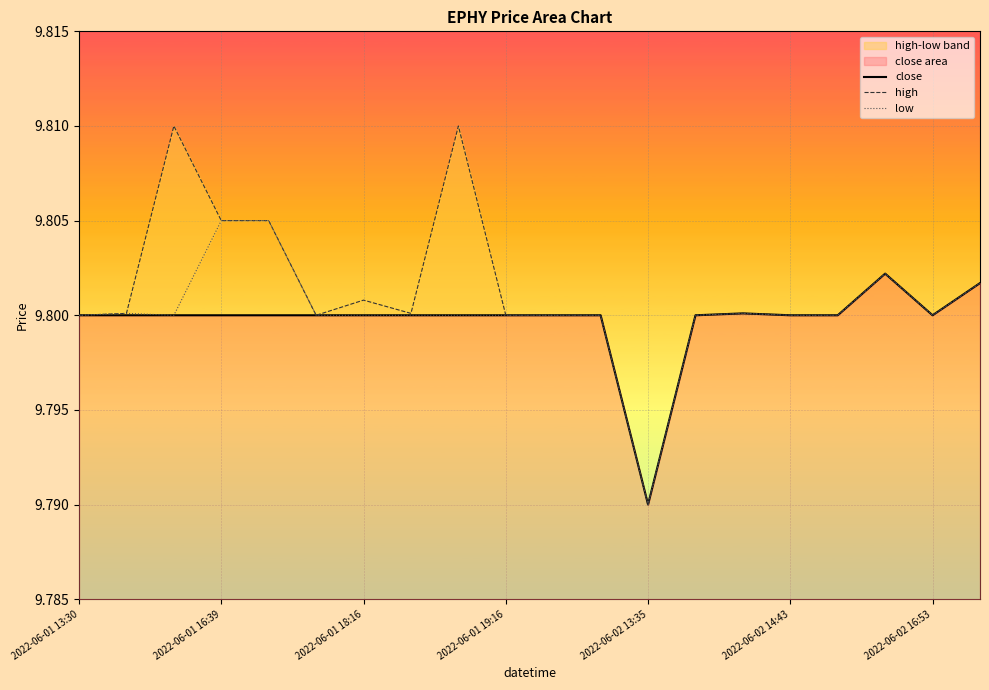

Where is the first local maximum for close?

14